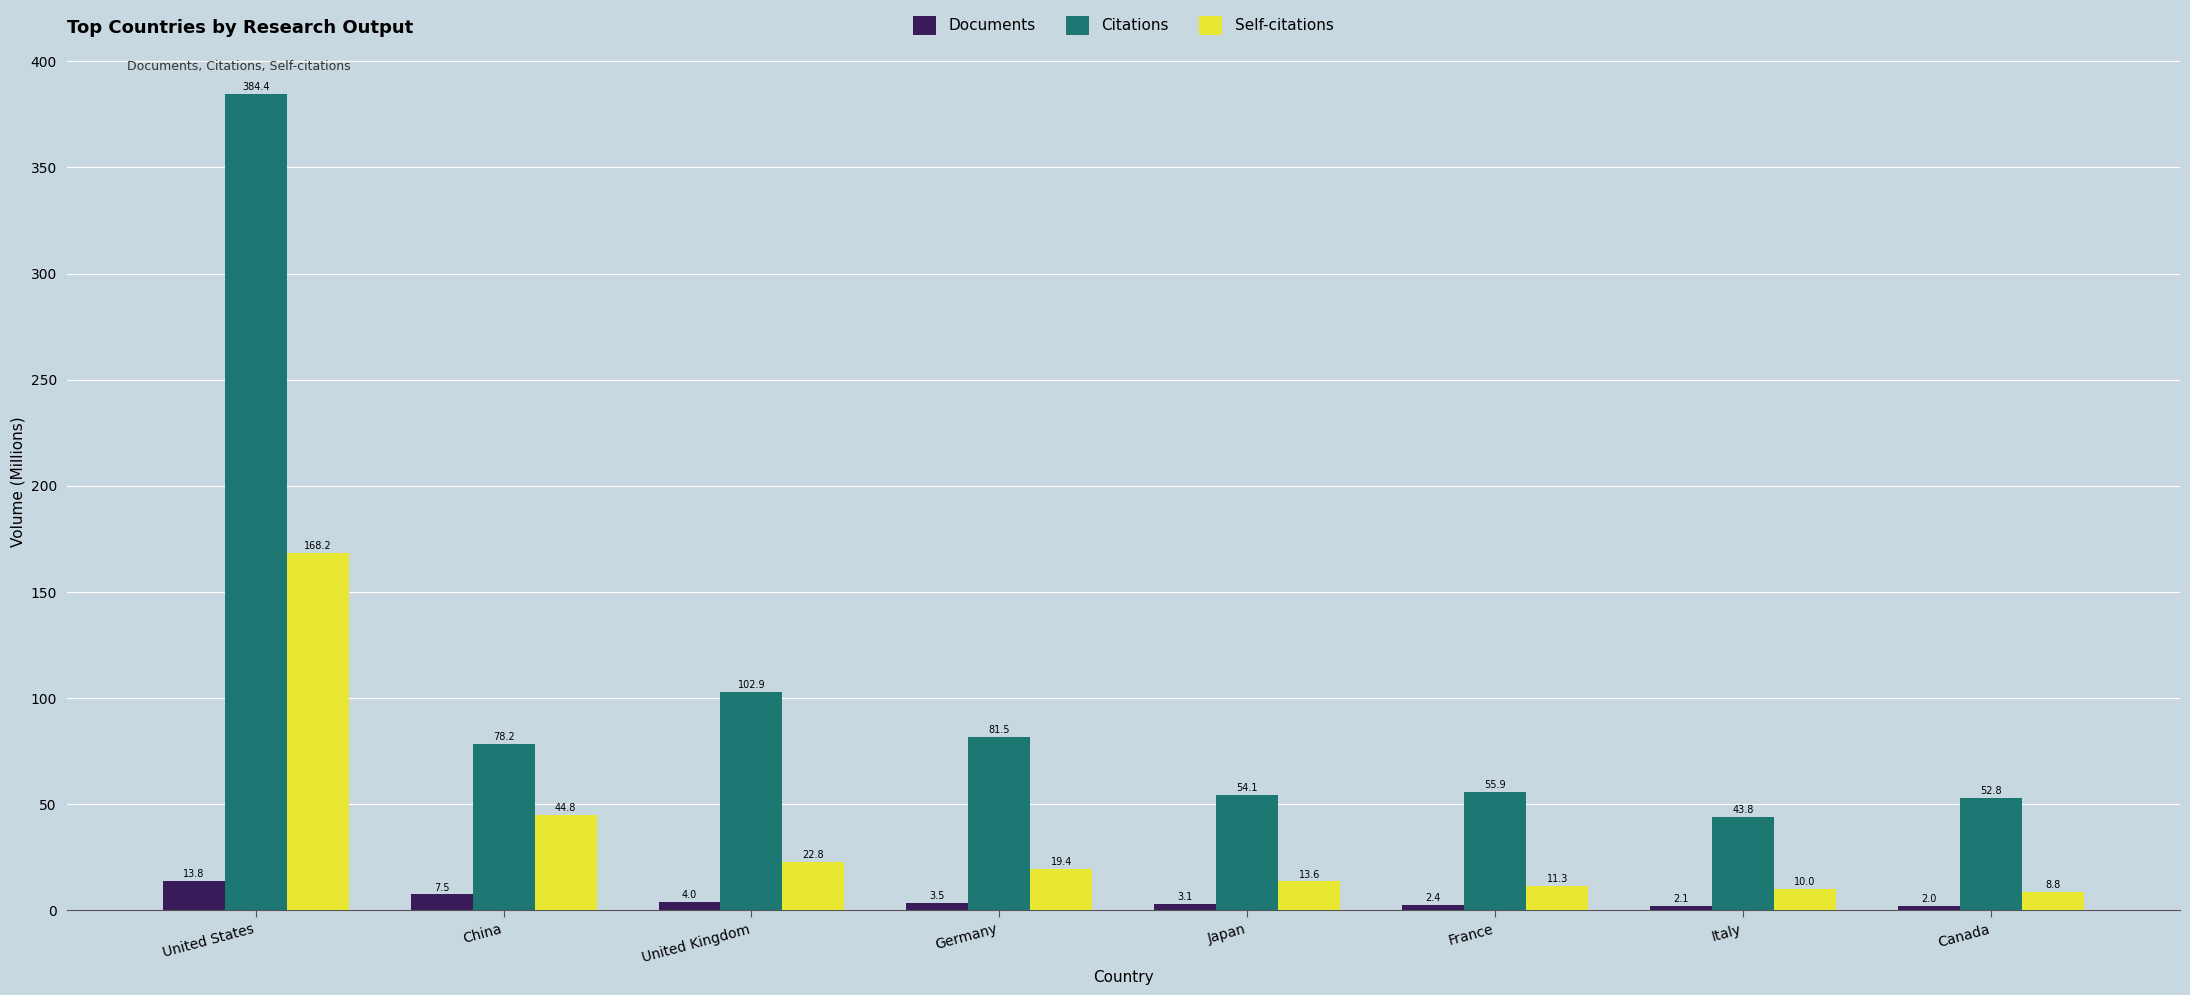

What is the minimum value for Self-citations?

8.8